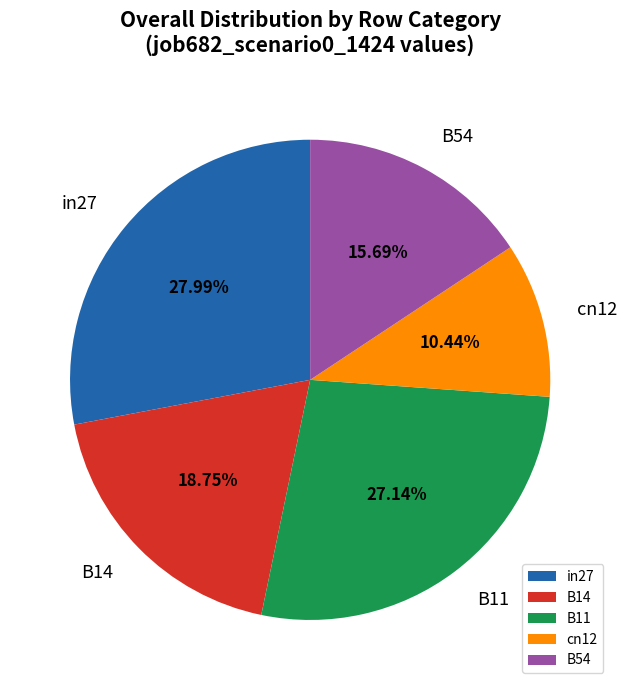

Is in27 the majority of the pie?

No